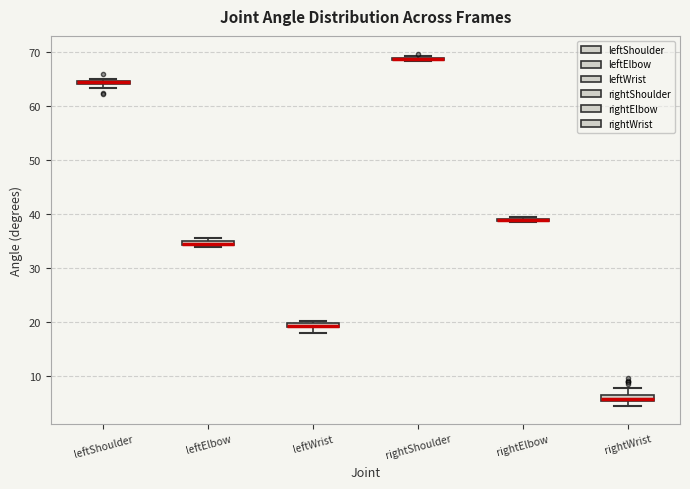

Where is the lower edge of the box for leftShoulder on the y-axis? The values are not printed on the chart, so give them approximately, as read against the axis.

64